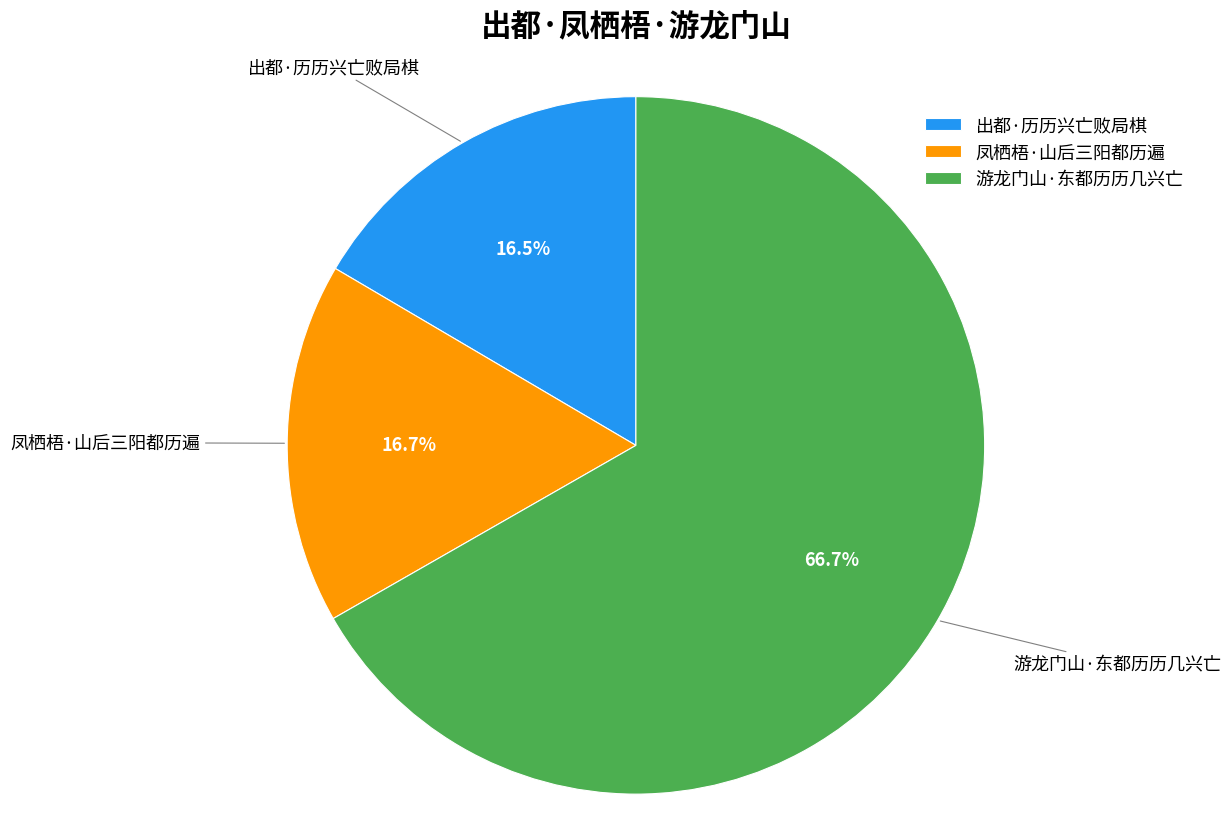

To the nearest percent, what portion does 凤栖梧·山后三阳都历遍 represent?

17%